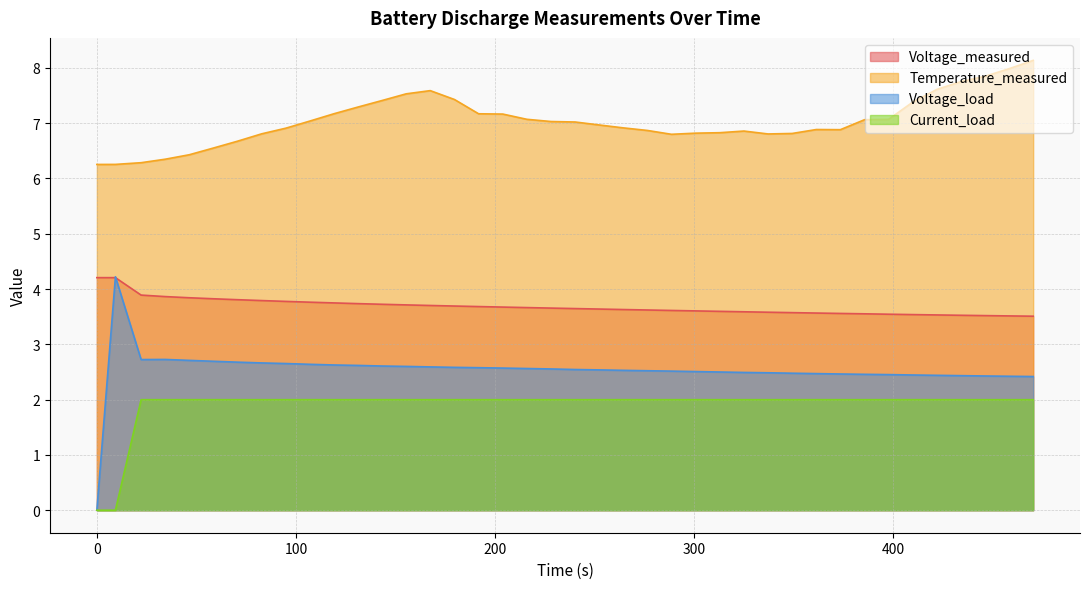

What is the difference between the maximum and minimum values in the Current_load series?

2.0